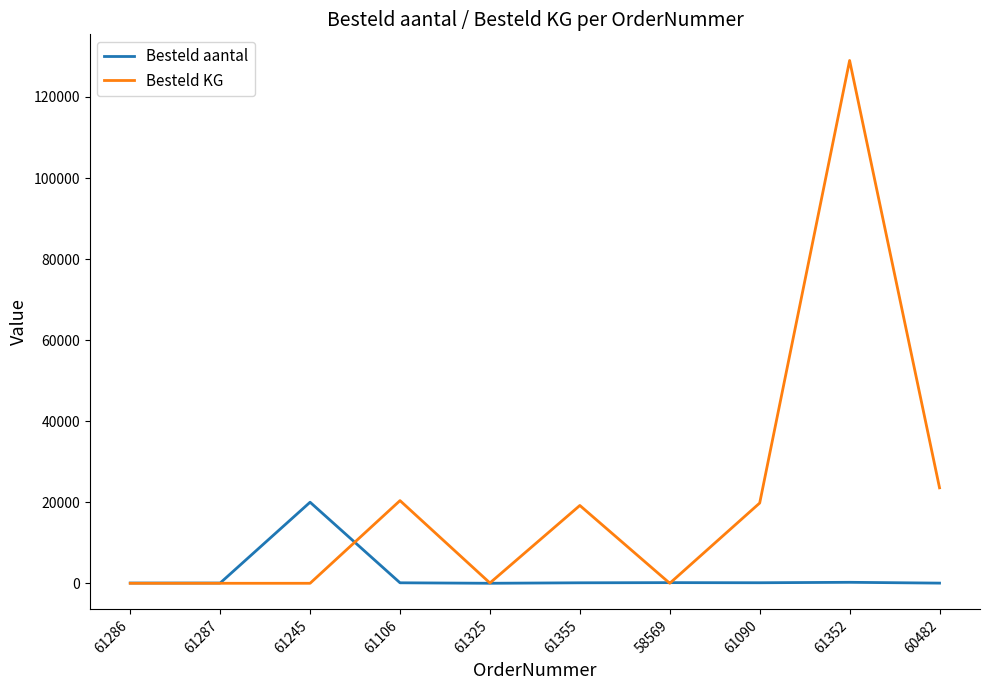

What is the approximate value of Besteld aantal at 61325?

3